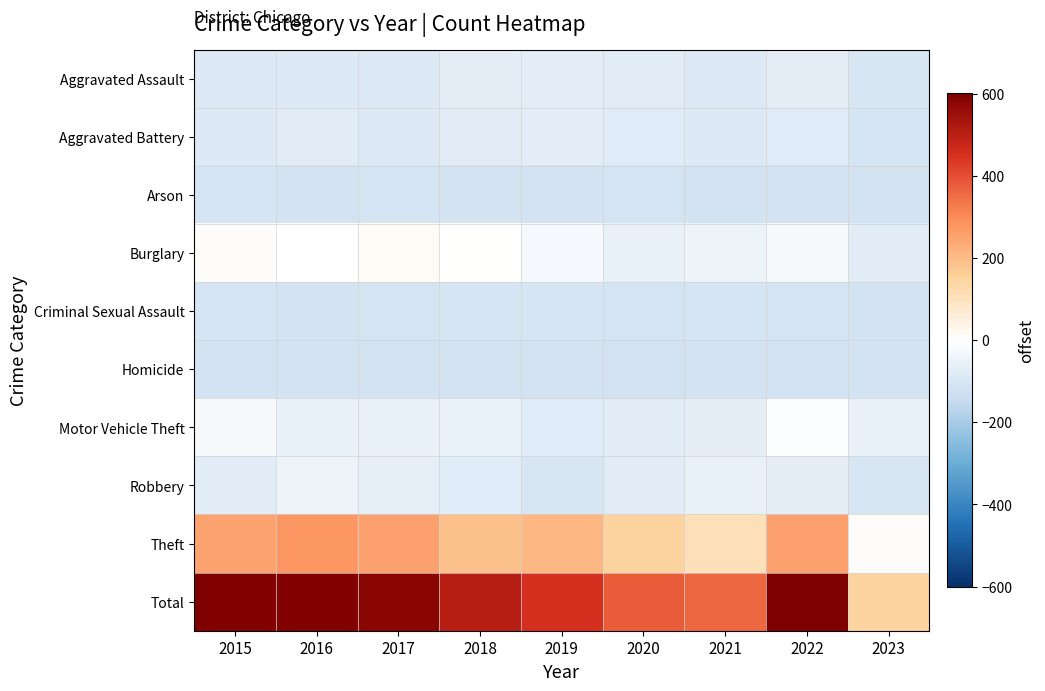

Reading left to right, extract all data points from this chart.

Aggravated Assault: 2015=-84.8	2016=-84.8	2017=-84.8	2018=-66.8	2019=-73.8	2020=-77.8	2021=-84.8	2022=-69.8	2023=-99.8
Aggravated Battery: 2015=-85.8	2016=-75.8	2017=-84.8	2018=-79.8	2019=-72.8	2020=-81.8	2021=-85.8	2022=-80.8	2023=-107.8
Arson: 2015=-107.8	2016=-115.8	2017=-111.8	2018=-114.8	2019=-115.8	2020=-110.8	2021=-116.8	2022=-114.8	2023=-114.8
Burglary: 2015=6.2	2016=-3.8	2017=16.2	2018=0.2	2019=-24.8	2020=-60.8	2021=-49.8	2022=-22.8	2023=-79.8
Criminal Sexual Assault: 2015=-107.8	2016=-114.8	2017=-109.8	2018=-107.8	2019=-105.8	2020=-110.8	2021=-106.8	2022=-109.8	2023=-113.8
Homicide: 2015=-113.8	2016=-114.8	2017=-114.8	2018=-116.8	2019=-116.8	2020=-112.8	2021=-114.8	2022=-114.8	2023=-114.8
Motor Vehicle Theft: 2015=-20.8	2016=-57.8	2017=-57.8	2018=-53.8	2019=-81.8	2020=-76.8	2021=-67.8	2022=-7.8	2023=-59.8
Robbery: 2015=-75.8	2016=-47.8	2017=-61.8	2018=-83.8	2019=-99.8	2020=-76.8	2021=-57.8	2022=-66.8	2023=-102.8
Theft: 2015=252.2	2016=277.2	2017=255.2	2018=188.2	2019=208.2	2020=150.2	2021=107.2	2022=254.2	2023=5.2
Total: 2015=596.2	2016=596.2	2017=580.2	2018=499.2	2019=451.2	2020=376.2	2021=357.2	2022=601.2	2023=146.2